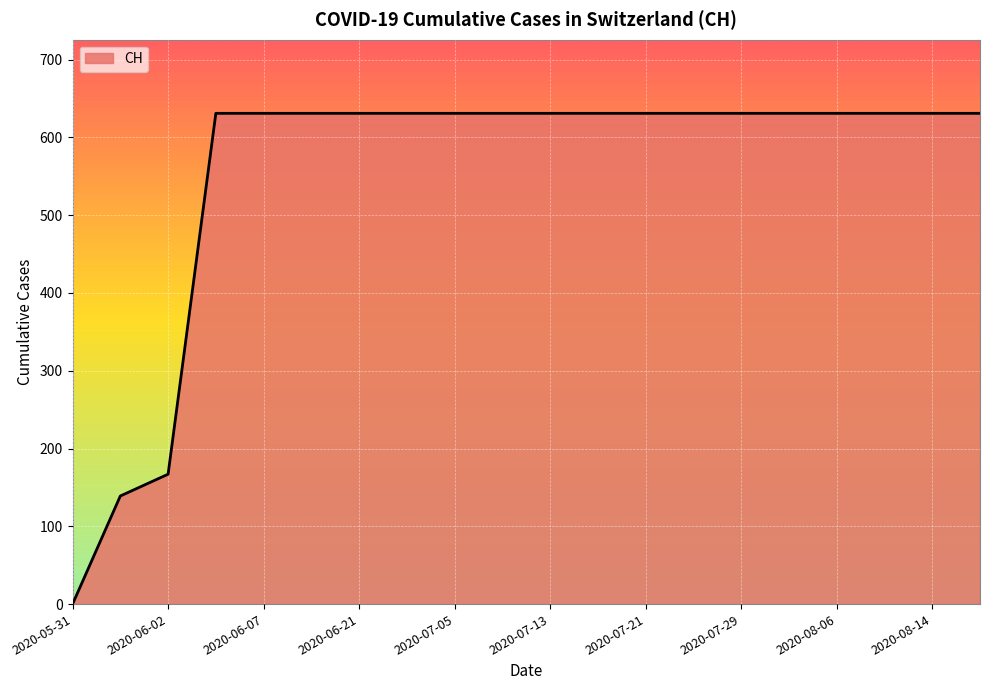

What is the maximum value shown in the chart?

631